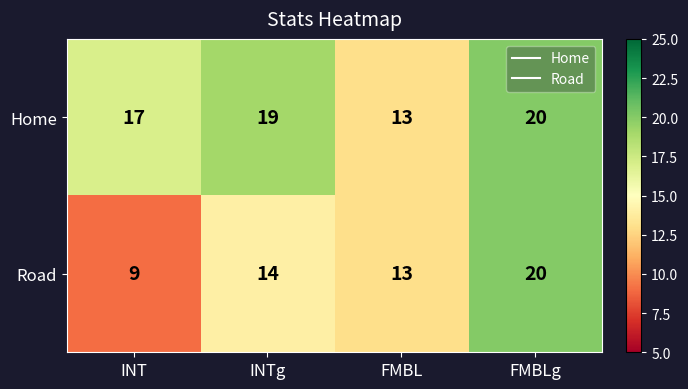

Rank the series by their average value, from highest to lowest.

Home, Road